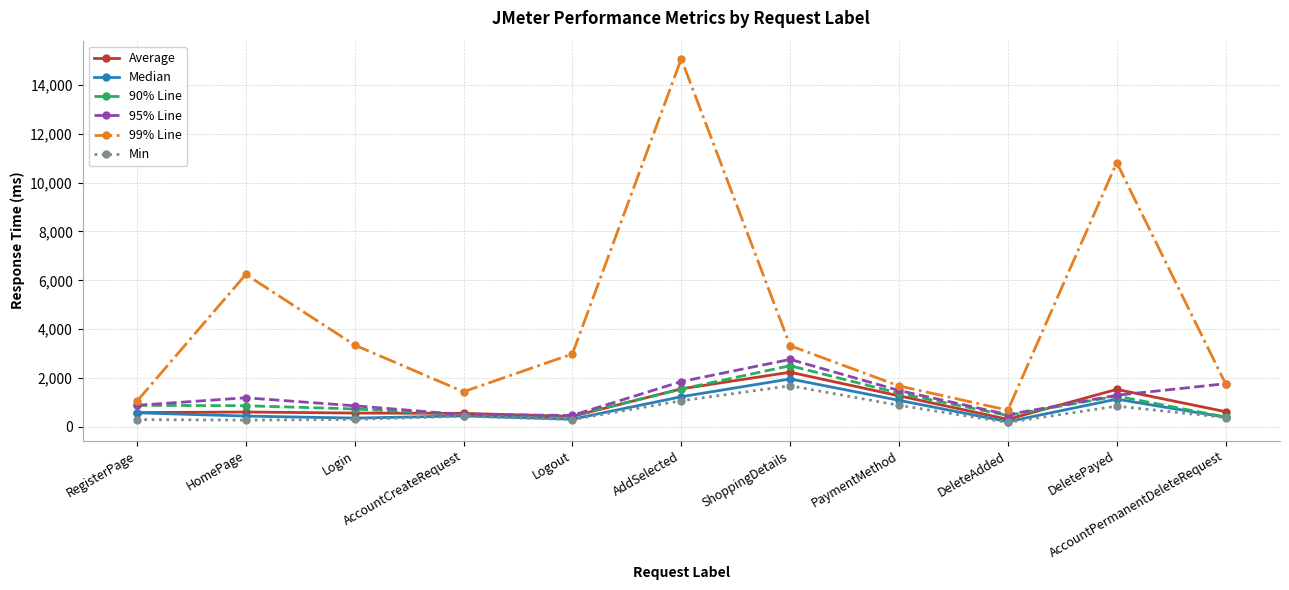

What is the sum of all Average values?

10307